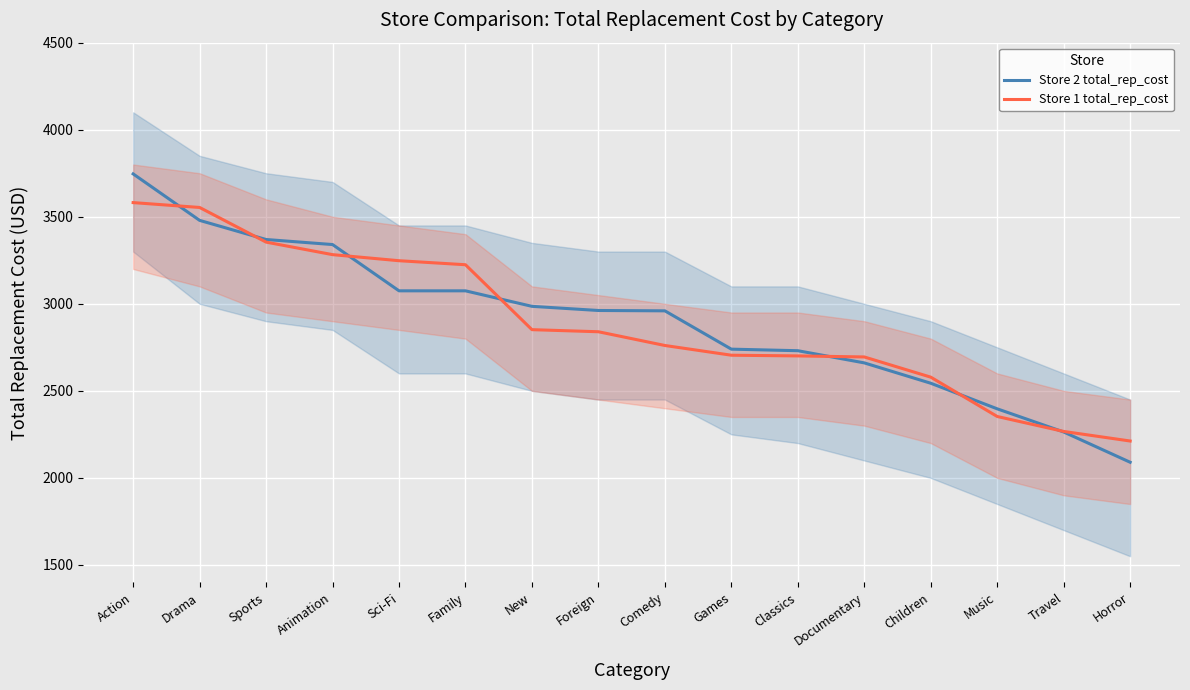

What is the difference between the second highest and minimum values in the Store 2 total_rep_cost series?

1389.4